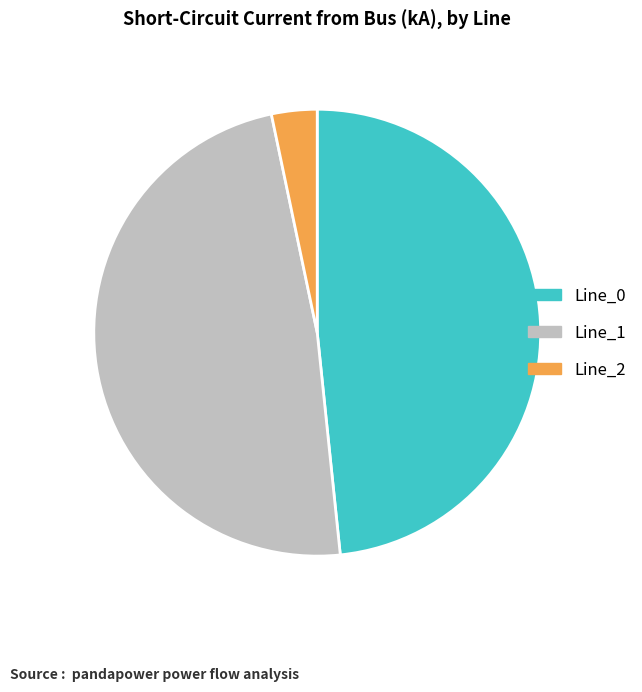

Which category has the smallest portion of the pie?

Line_2